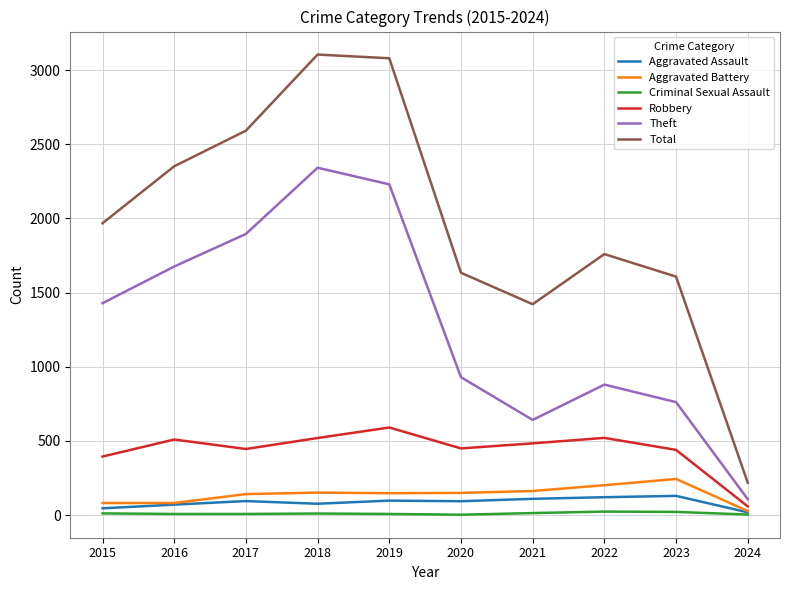

Which category has the lowest value in the Total series?

2024